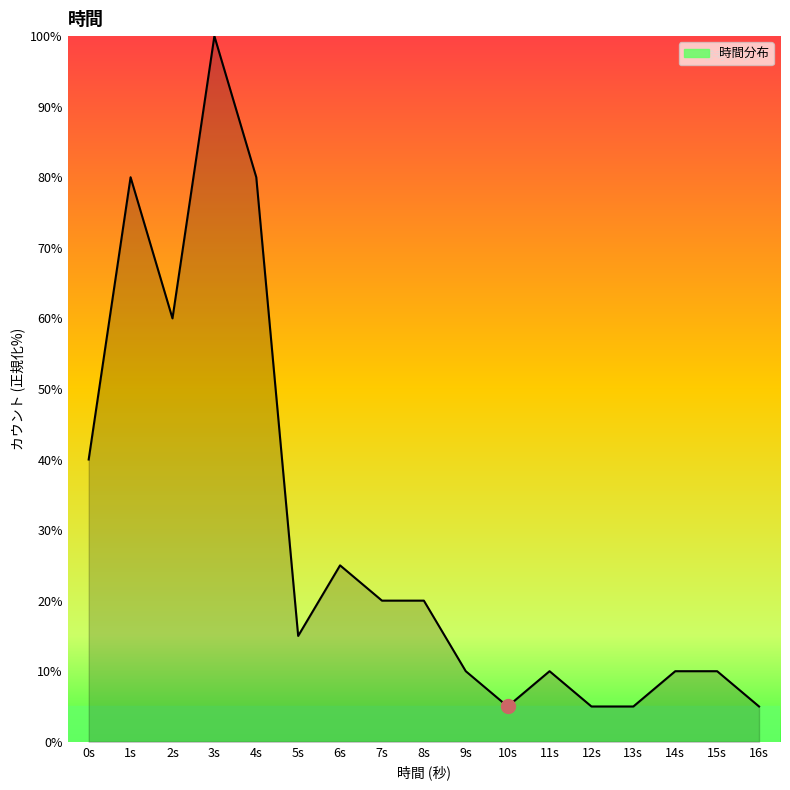

Is it true that the value at 13s is 5?

True